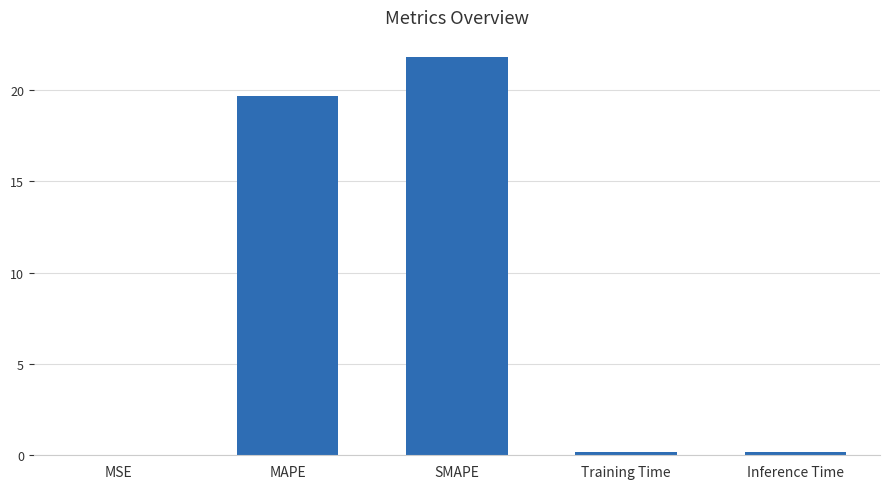

At which category does the chart reach its peak across all series?

SMAPE